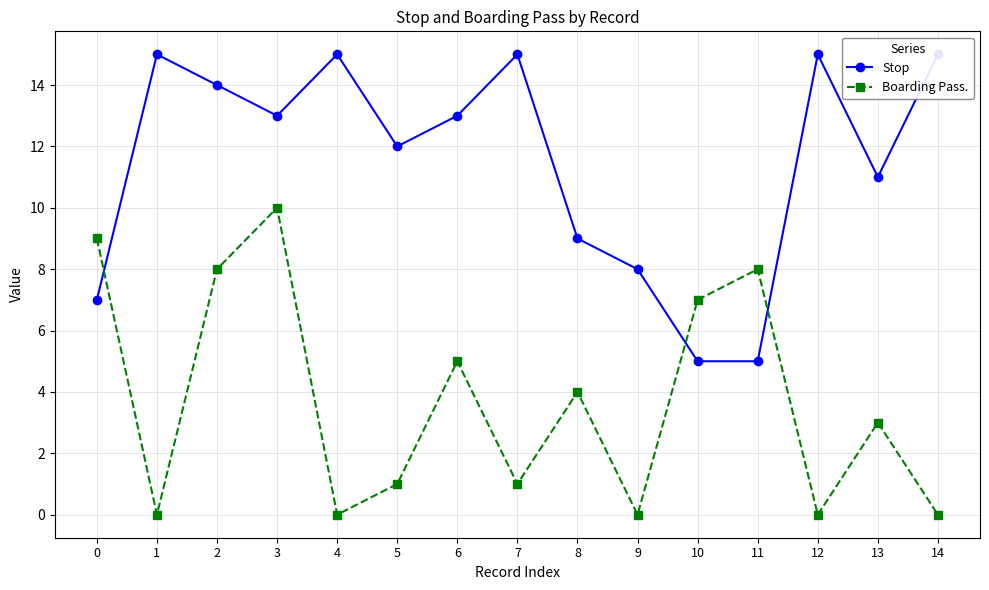

Count the Stop values in the range 8 to 15.

12